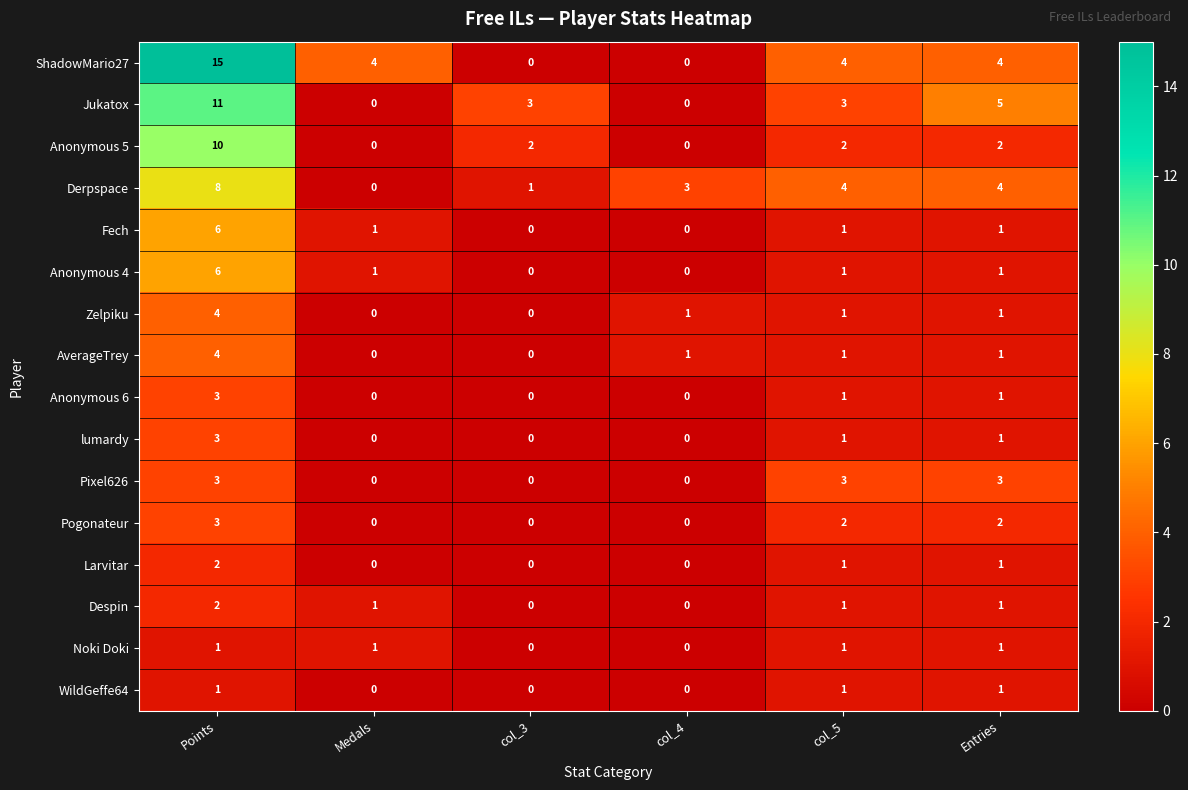

What is the maximum value shown in the chart?

15